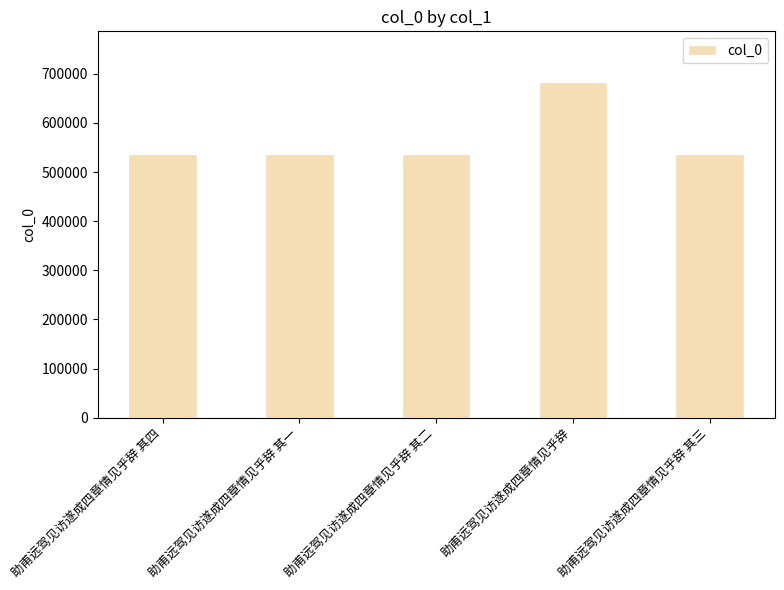

Approximately how many times larger is the value at 助甫远驾见访遂成四章情见乎辞 compared to 助甫远驾见访遂成四章情见乎辞 其一?

1.3